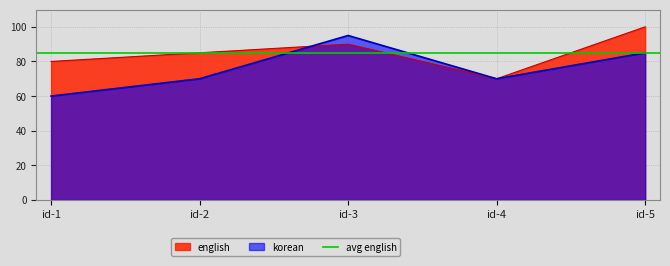

Where is english nearest to the value 85?

id-2